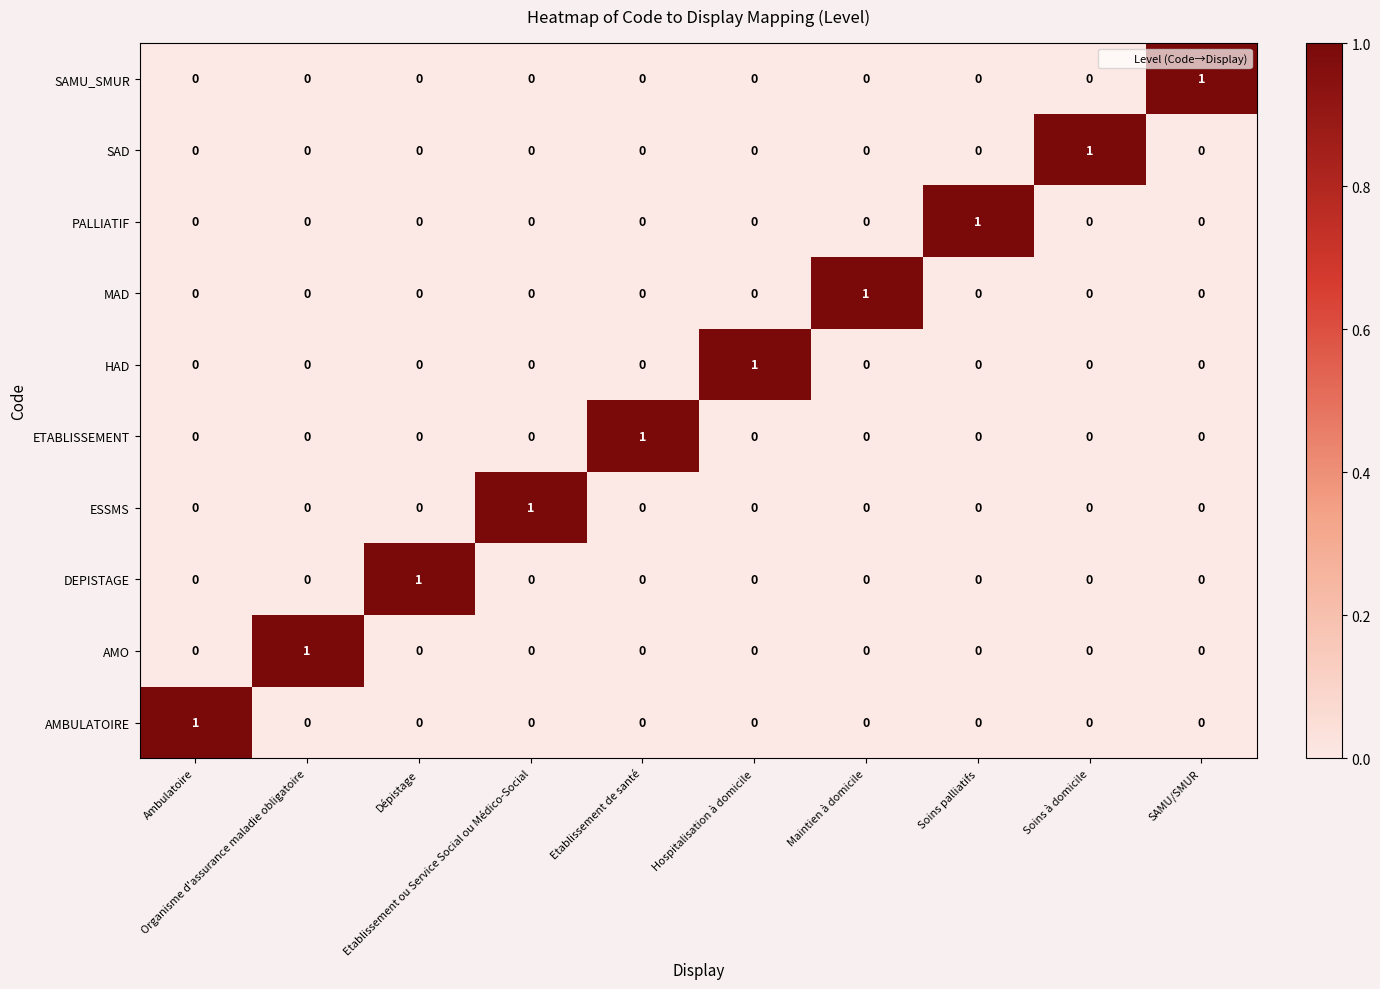

How many DEPISTAGE values are between 0 and 1?

10